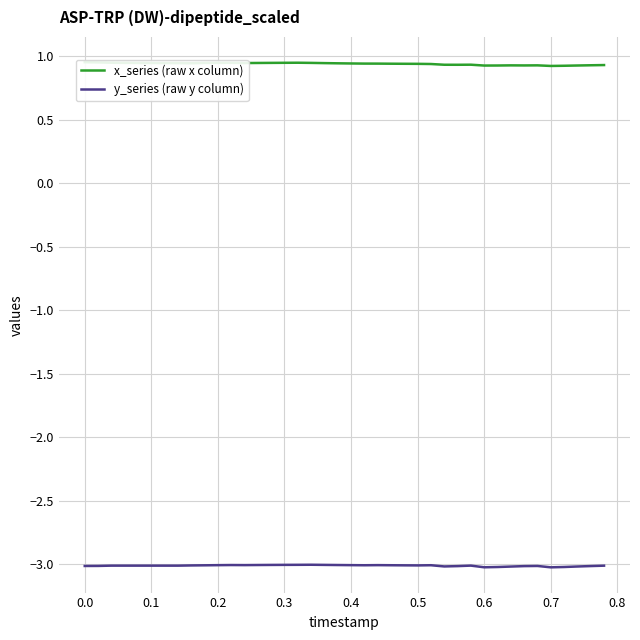

Count the x_series (raw x column) values in the range 0 to 1.

40